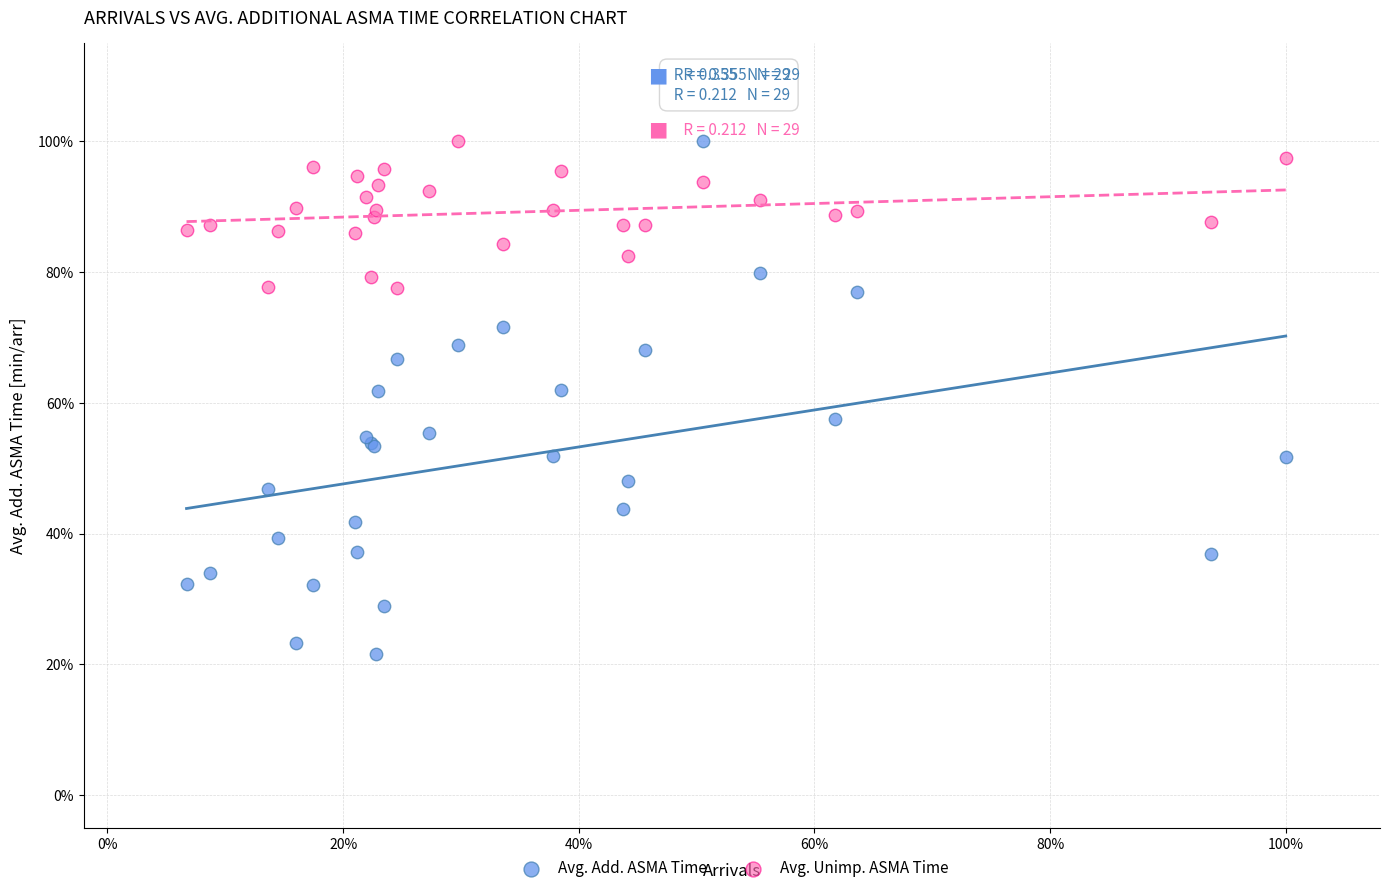

What are all the series names shown in the legend?

Avg. Add. ASMA Time, Avg. Unimp. ASMA Time